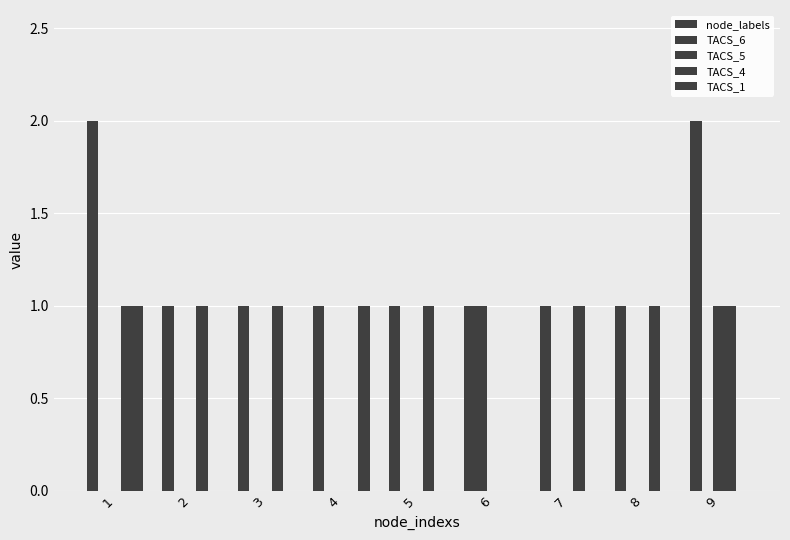

What is the highest value of the node_labels series?

2